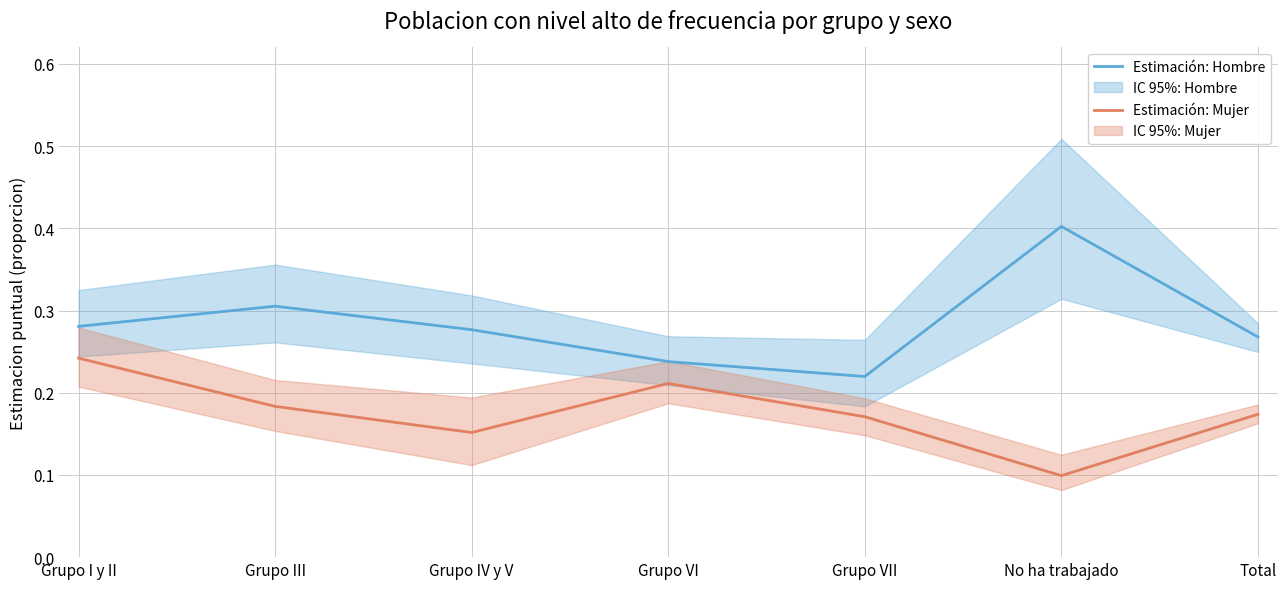

Reading left to right, transcribe all the data shown in this chart.

Estimación: Hombre: Grupo I y II=0.3	Grupo III=0.3	Grupo IV y V=0.3	Grupo VI=0.2	Grupo VII=0.2	No ha trabajado=0.4	Total=0.3
Estimación: Mujer: Grupo I y II=0.2	Grupo III=0.2	Grupo IV y V=0.2	Grupo VI=0.2	Grupo VII=0.2	No ha trabajado=0.1	Total=0.2